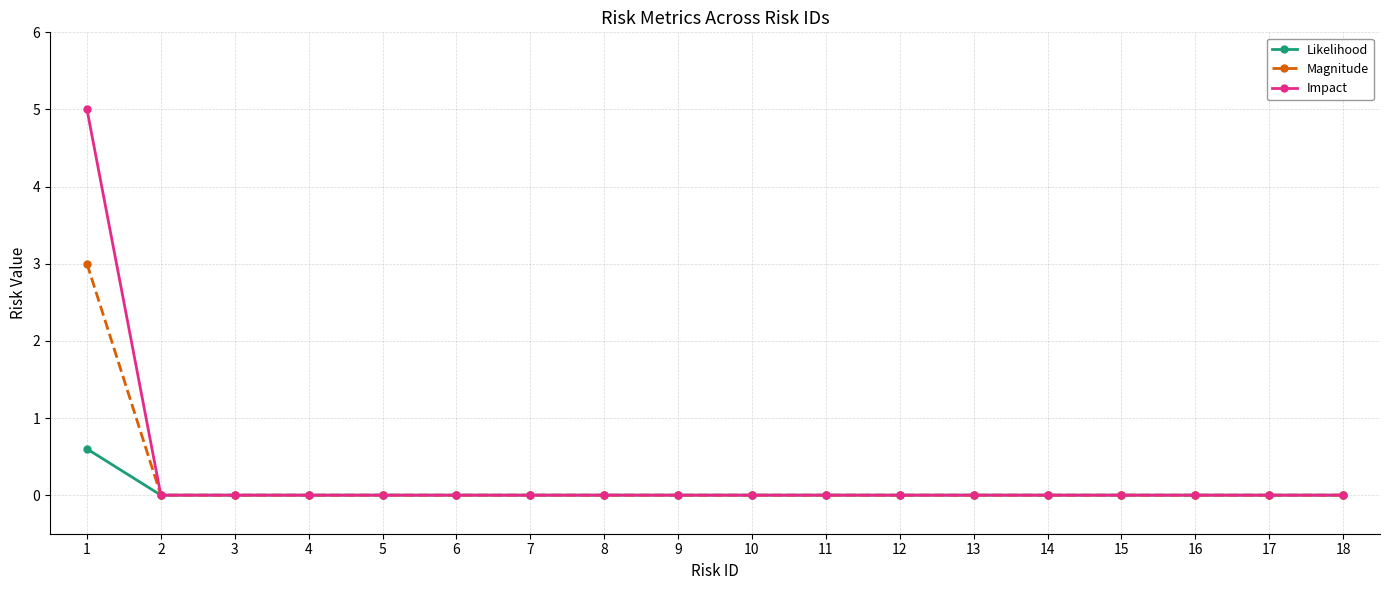

How many lines are shown in the chart?

3